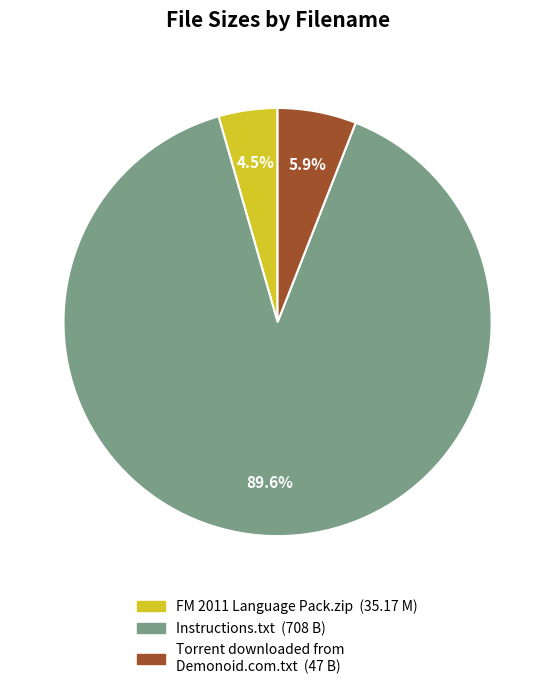

What portion of the pie excludes Torrent downloaded from Demonoid.com.txt?

94.1%